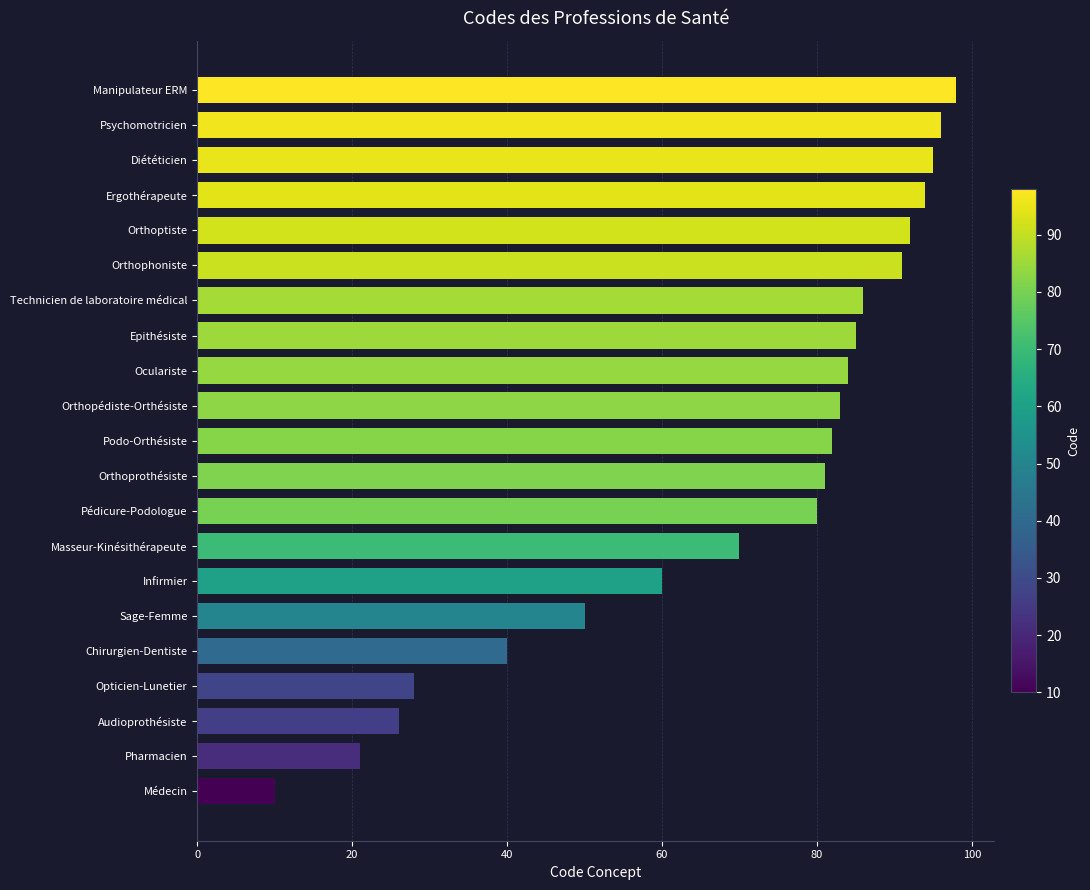

Between Orthophoniste and Chirurgien-Dentiste, which is larger?

Orthophoniste